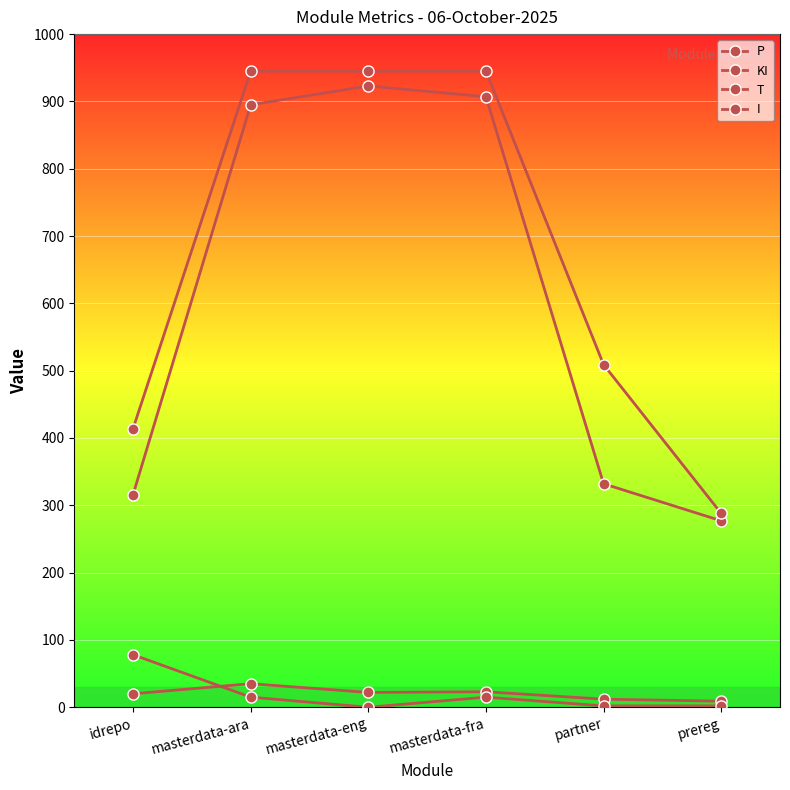

How many series are shown in this chart?

4